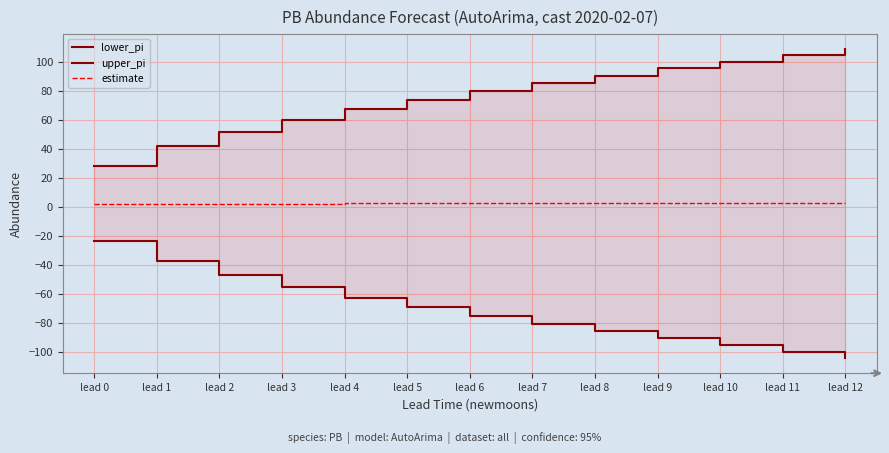

What value does the upper_pi series have at lead 7?

85.4